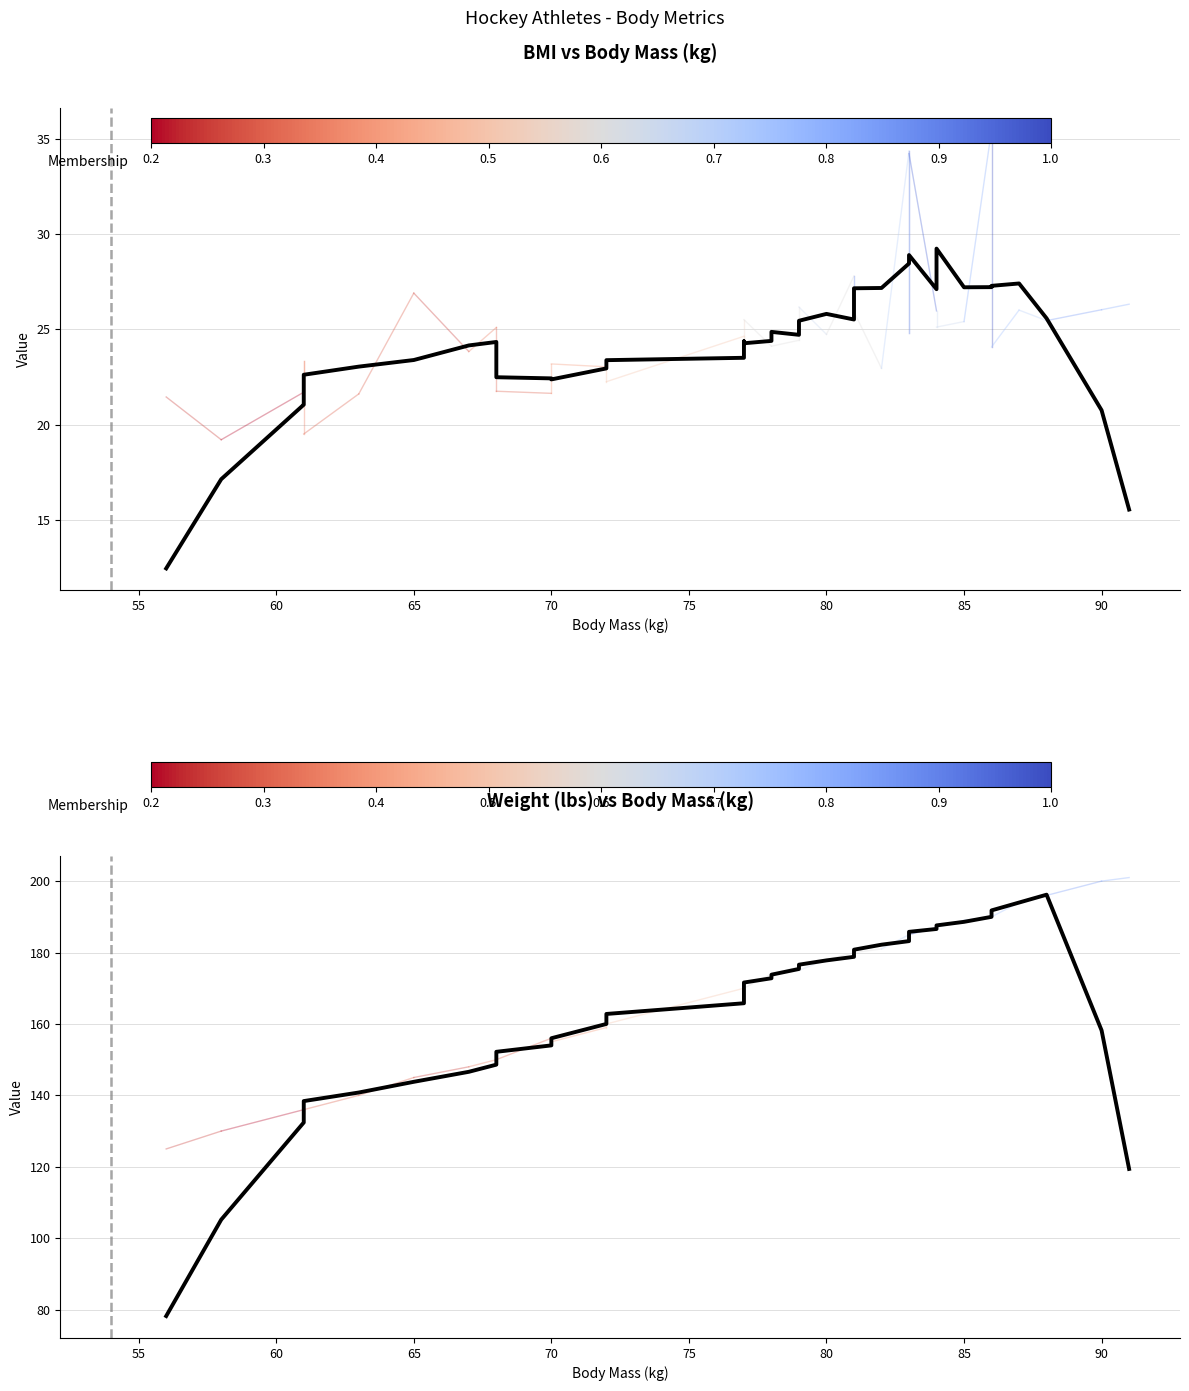

Rank the series by their maximum value, from lowest to highest.

Mean BMI, Mean Weight (lbs)